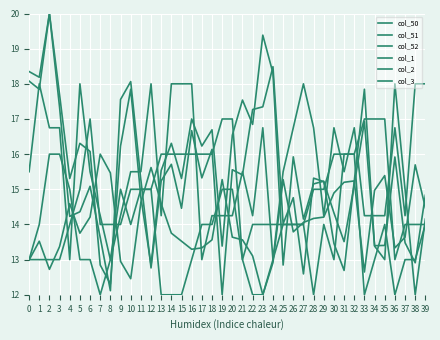

List the series in order of their peak value, highest first.

col_50, col_52, col_3, col_1, col_51, col_2